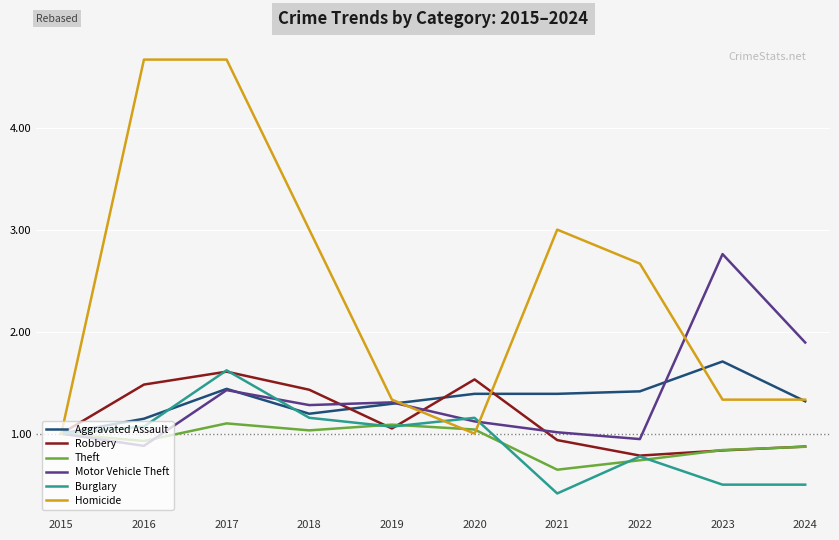

At which category does Theft reach its first local peak?

2017